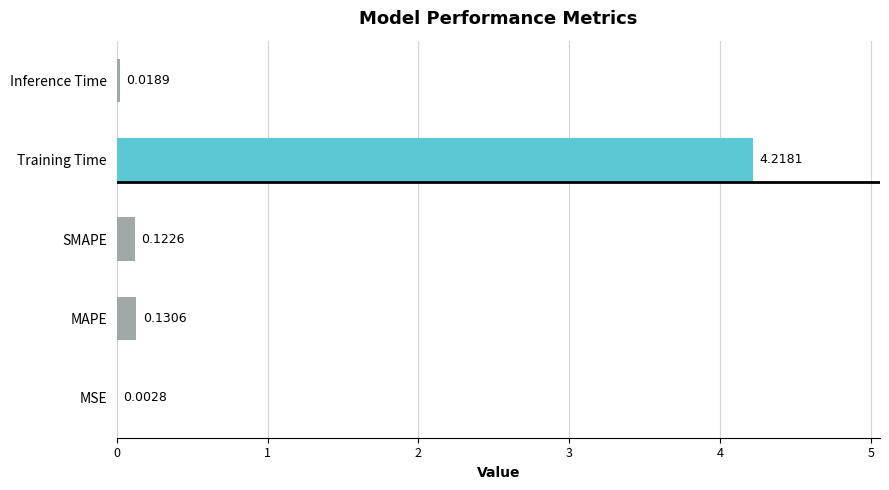

At which label is the value closest to 2?

MAPE